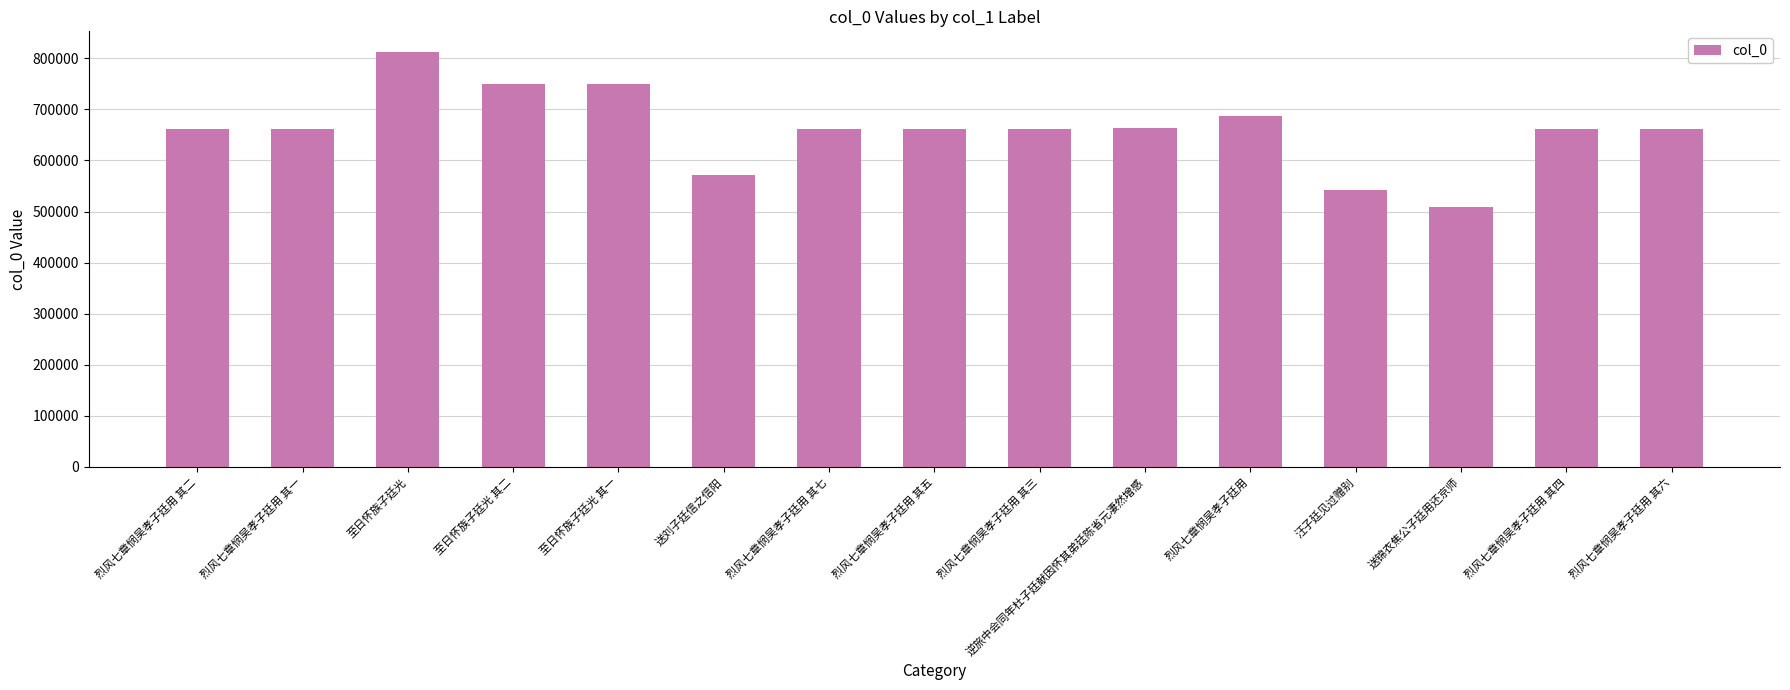

What is the label of the 2nd bar from the left?

烈风七章悯吴孝子廷用 其一